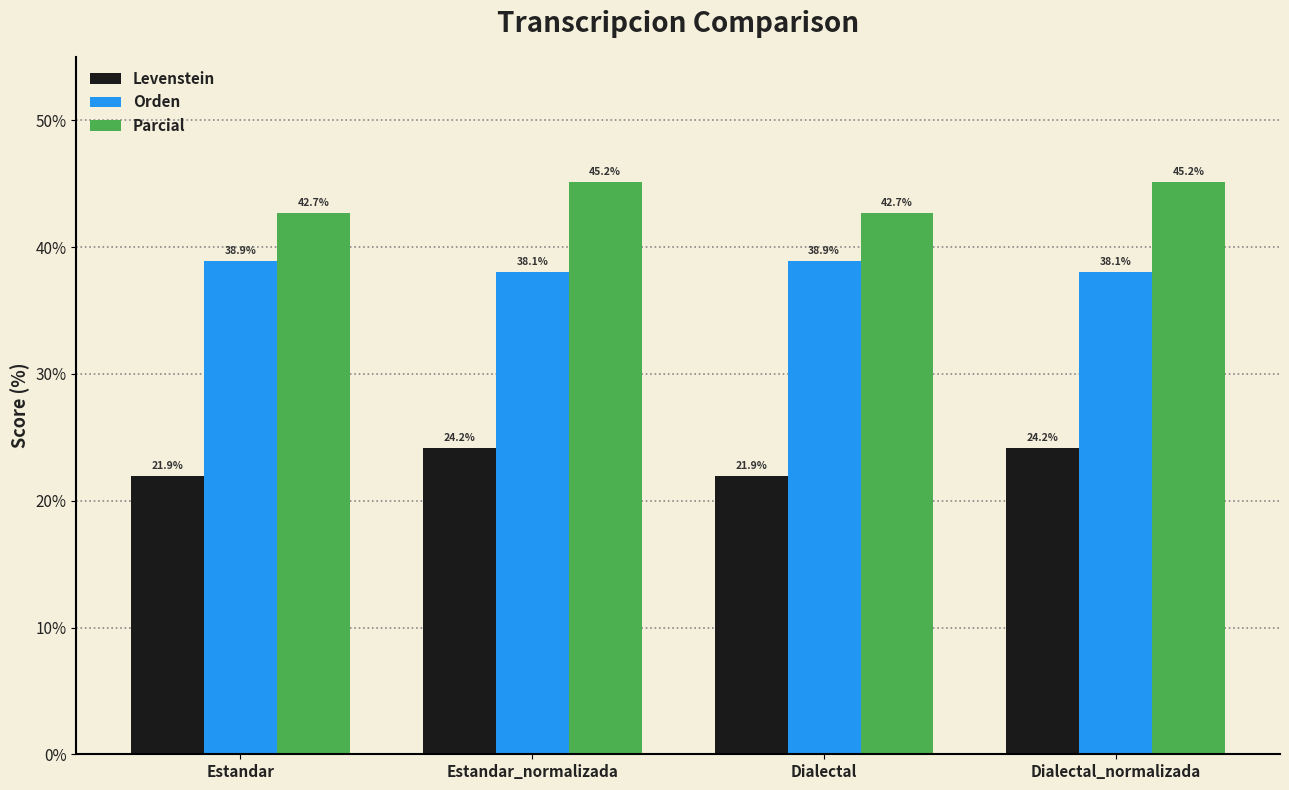

What is the label of the 2nd bar from the right?

Dialectal